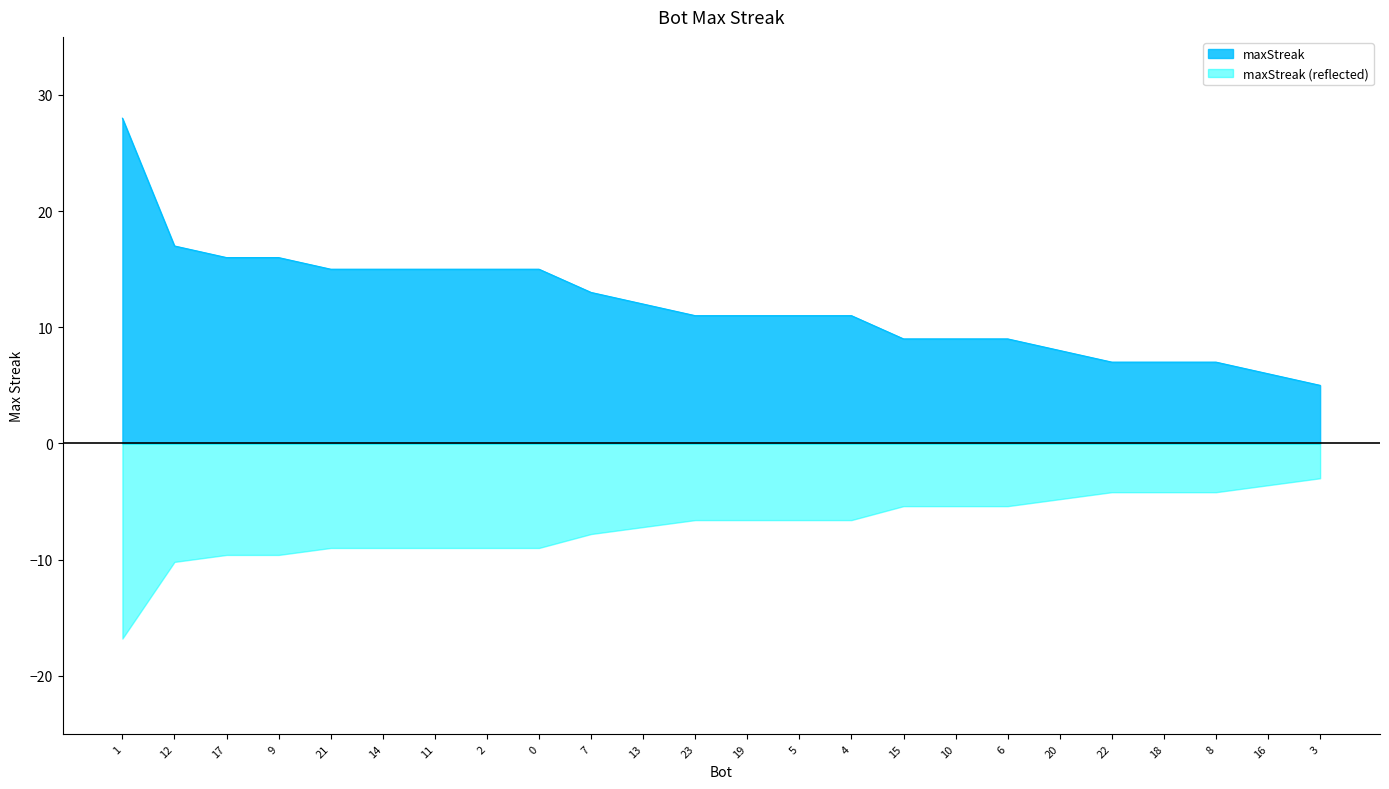

The value at 4 is 11. True or false?

True